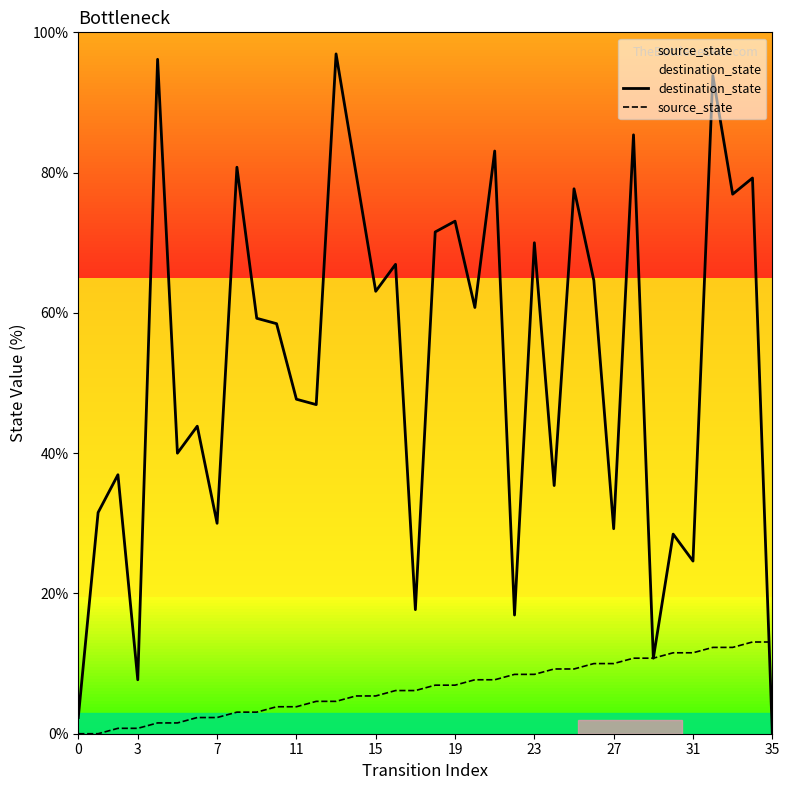

Between which two adjacent categories do source_state and destination_state first intersect?

34 and 35